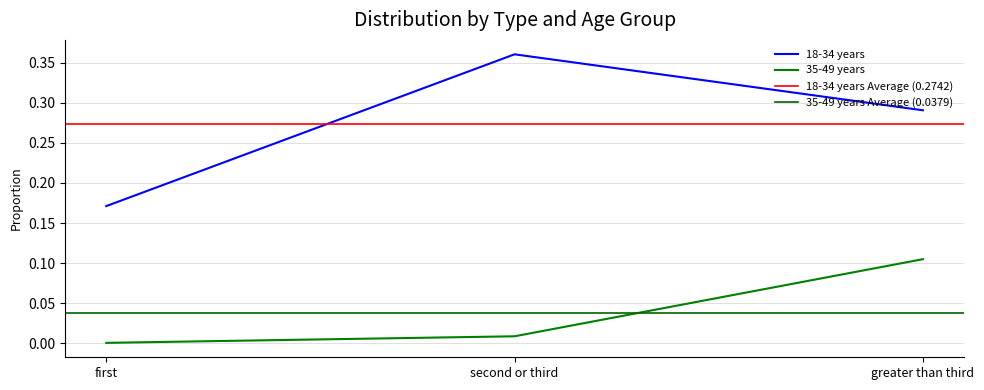

Is the value of 18-34 years at first greater than the value of 35-49 years at greater than third?

Yes